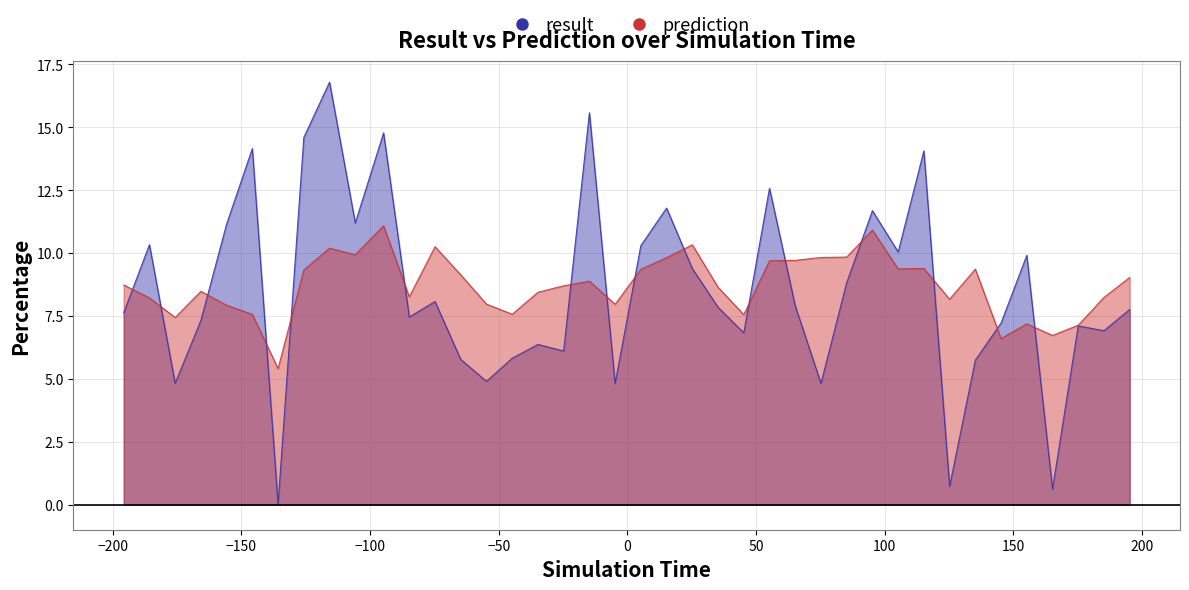

Reading left to right, extract all data points from this chart.

result: 7.6	10.3	4.8	7.3	11.2	14.2	0.0	14.6	16.8	11.2	14.8	7.5	8.1	5.8	4.9	5.8	6.4	6.1	15.6	4.8	10.3	11.8	9.4	7.8	6.8	12.6	7.9	4.8	8.8	11.7	10.0	14.1	0.7	5.7	7.2	9.9	0.6	7.1	6.9	7.8
prediction: 8.7	8.2	7.4	8.5	7.9	7.6	5.4	9.3	10.2	9.9	11.1	8.3	10.3	9.1	8.0	7.6	8.4	8.7	8.9	8.0	9.4	9.8	10.3	8.6	7.6	9.7	9.7	9.8	9.8	10.9	9.4	9.4	8.2	9.4	6.6	7.2	6.7	7.1	8.2	9.0